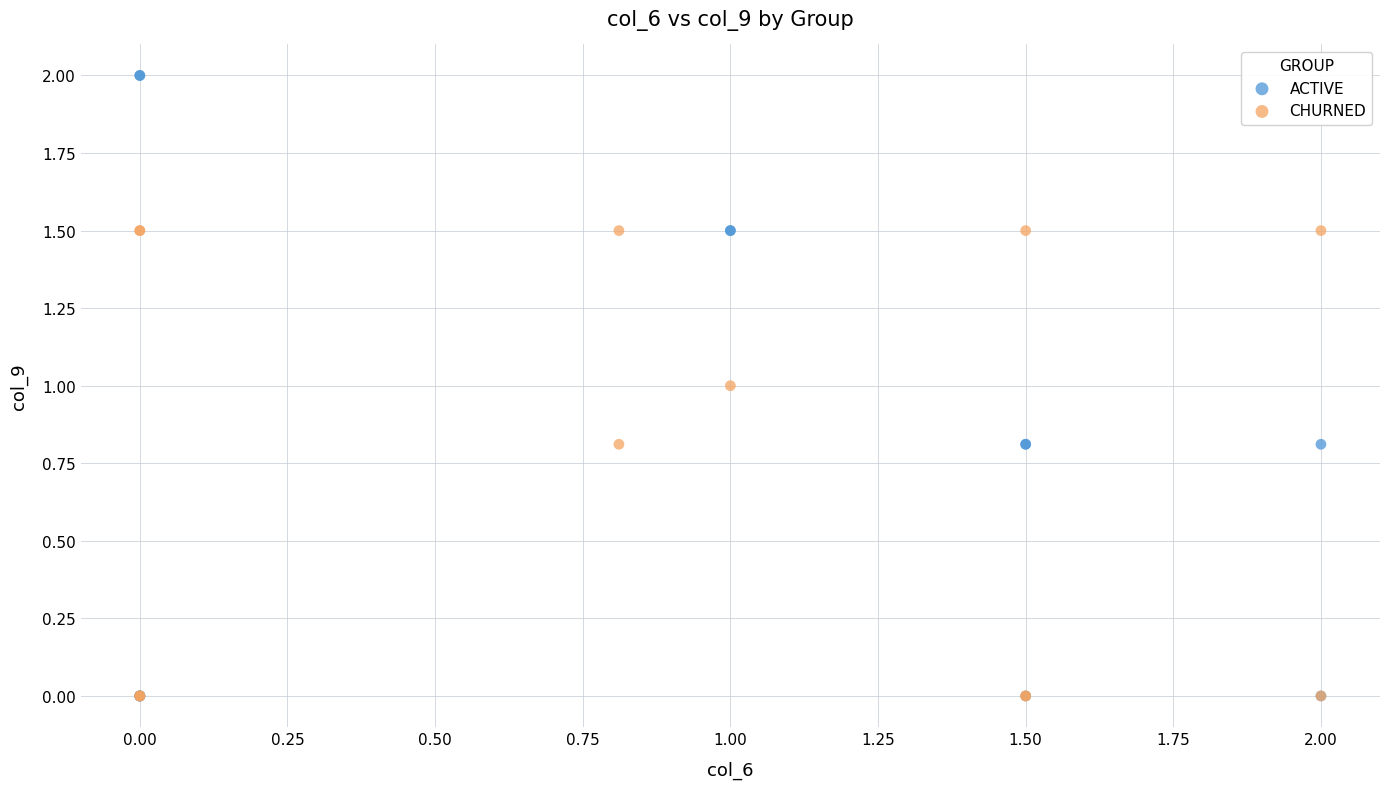

Which series has the largest Y range (max minus min)?

ACTIVE